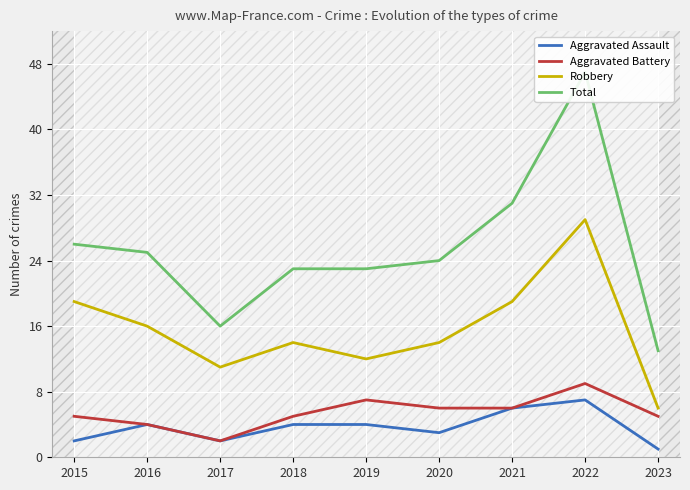

What is the value of the Robbery point at the 5th from the left?

12